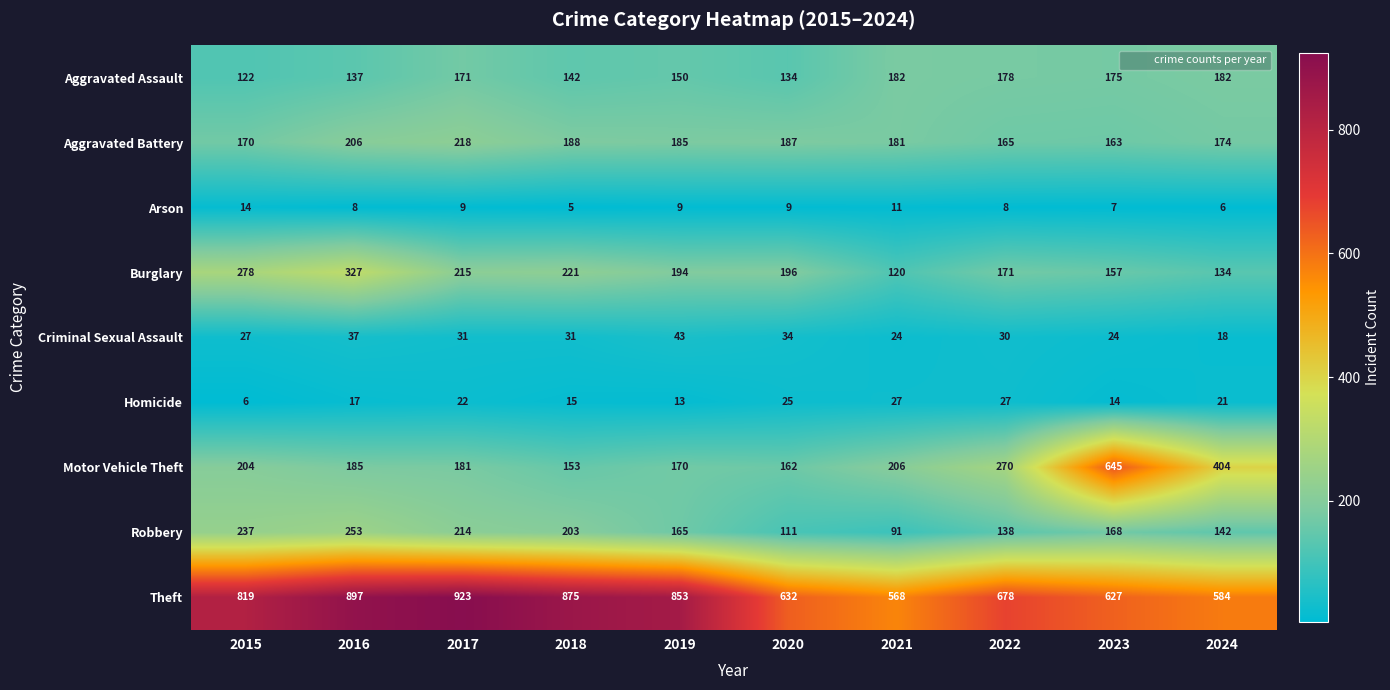

List the labels in order of Burglary value, largest first.

2016, 2015, 2018, 2017, 2020, 2019, 2022, 2023, 2024, 2021